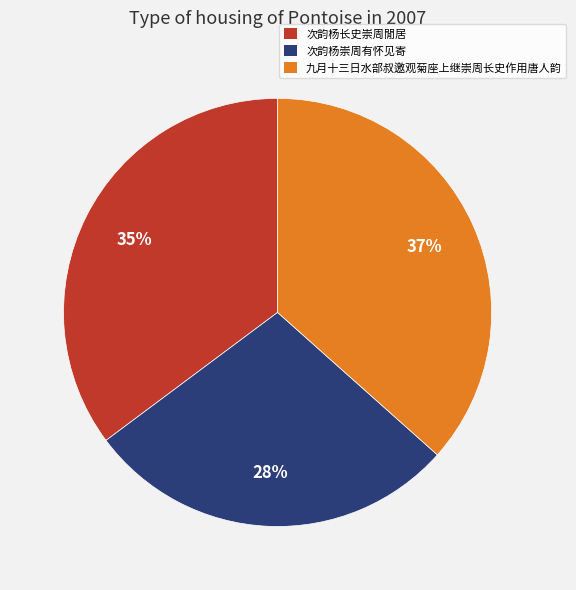

Count the number of slices in the pie.

3